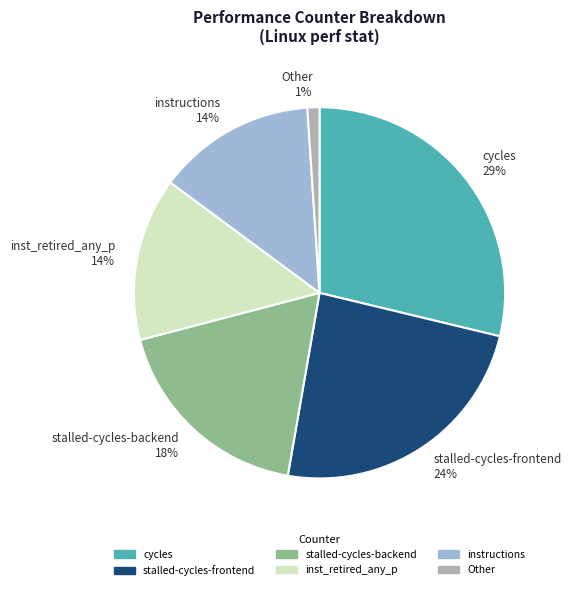

Is it true that Other is 11% of the pie?

False